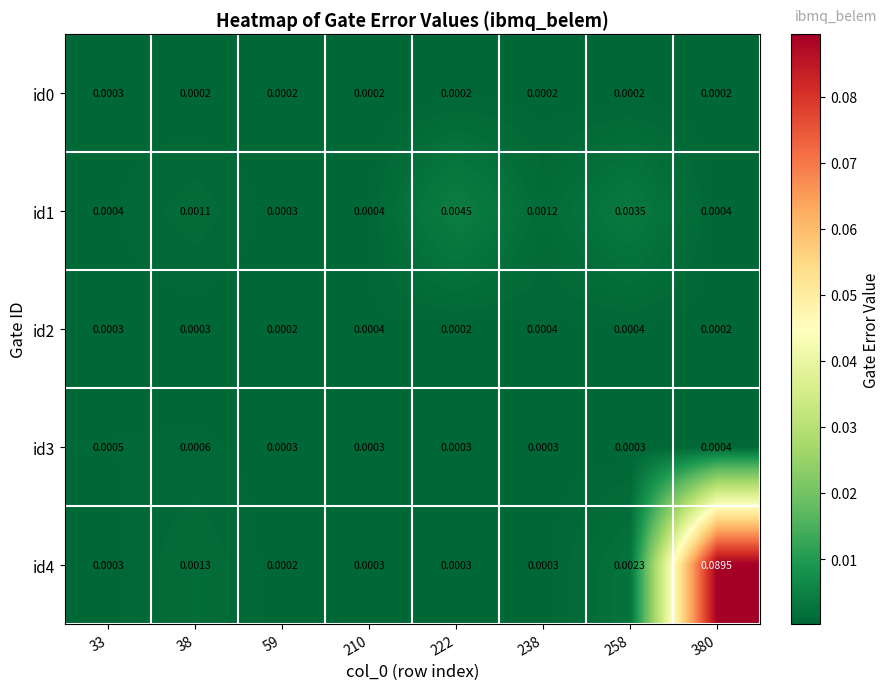

Is the value of id2 at 380 greater than the value of id1 at 238?

No